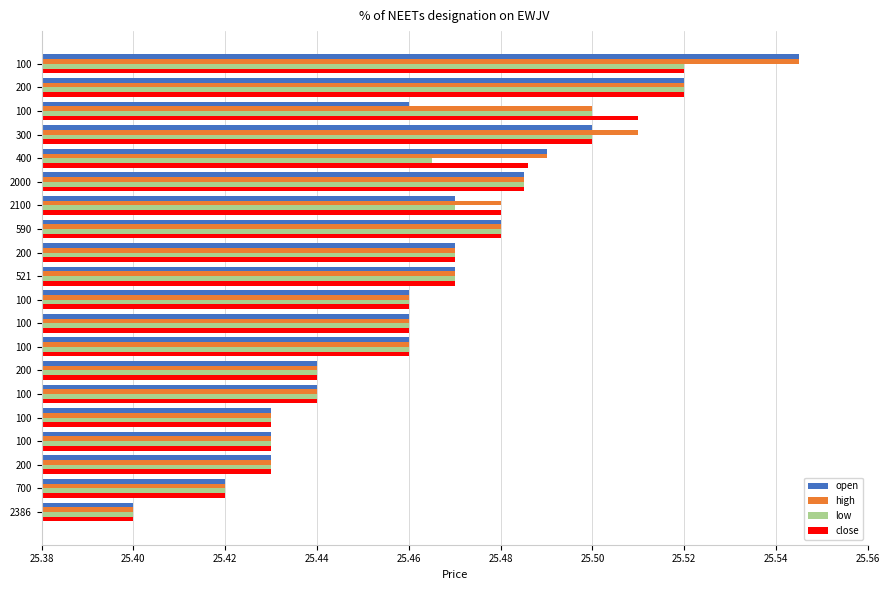

Reading left to right, extract all data points from this chart.

open: 25.4	25.4	25.4	25.4	25.4	25.4	25.4	25.5	25.5	25.5	25.5	25.5	25.5	25.5	25.5	25.5	25.5	25.5	25.5	25.5
high: 25.4	25.4	25.4	25.4	25.4	25.4	25.4	25.5	25.5	25.5	25.5	25.5	25.5	25.5	25.5	25.5	25.5	25.5	25.5	25.5
low: 25.4	25.4	25.4	25.4	25.4	25.4	25.4	25.5	25.5	25.5	25.5	25.5	25.5	25.5	25.5	25.5	25.5	25.5	25.5	25.5
close: 25.4	25.4	25.4	25.4	25.4	25.4	25.4	25.5	25.5	25.5	25.5	25.5	25.5	25.5	25.5	25.5	25.5	25.5	25.5	25.5